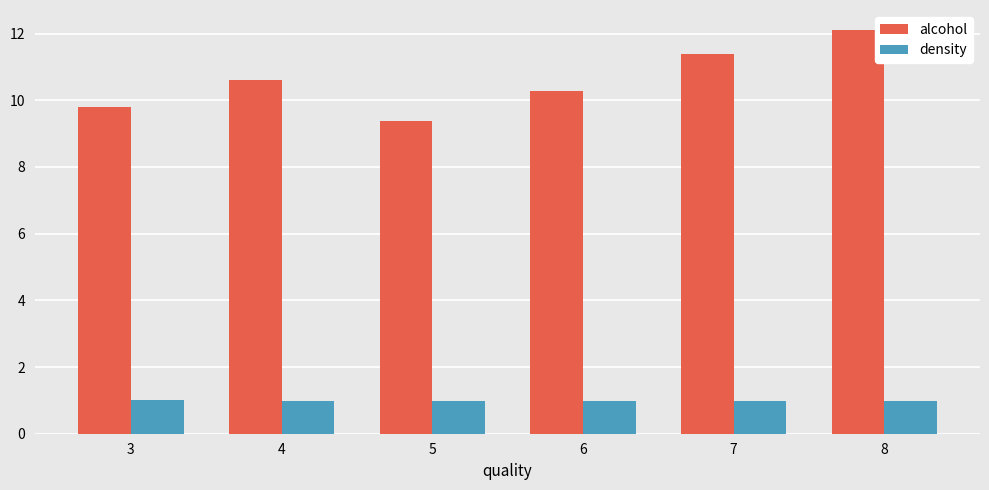

Reading left to right, what are all the values shown in this chart?

alcohol: 3=9.8	4=10.6	5=9.4	6=10.3	7=11.4	8=12.1
density: 3=1.0	4=1.0	5=1.0	6=1.0	7=1.0	8=1.0